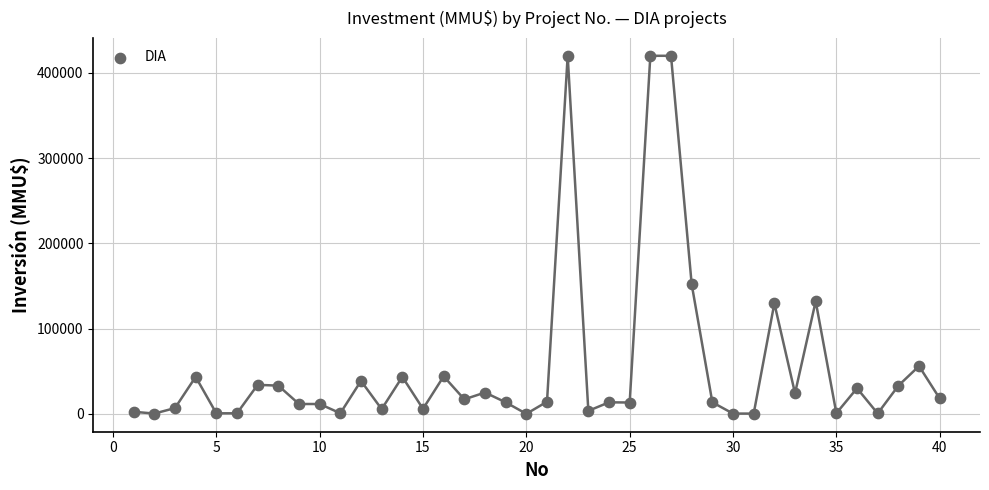

What Y value in the scatter plot is closest to 210000?

152000